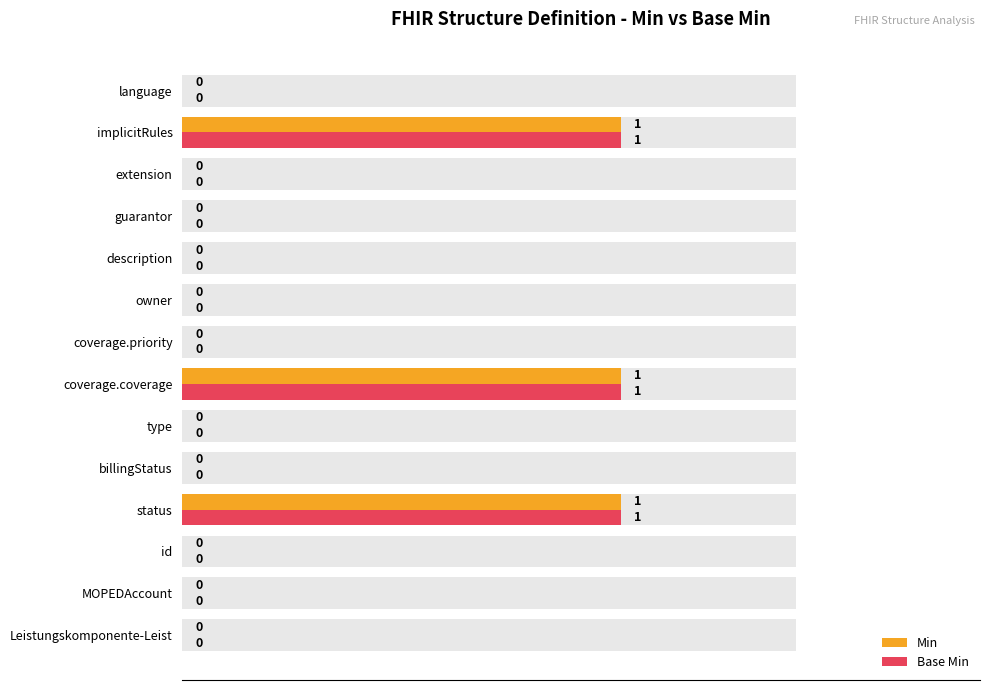

What are all the series names shown in the legend?

Min, Base Min